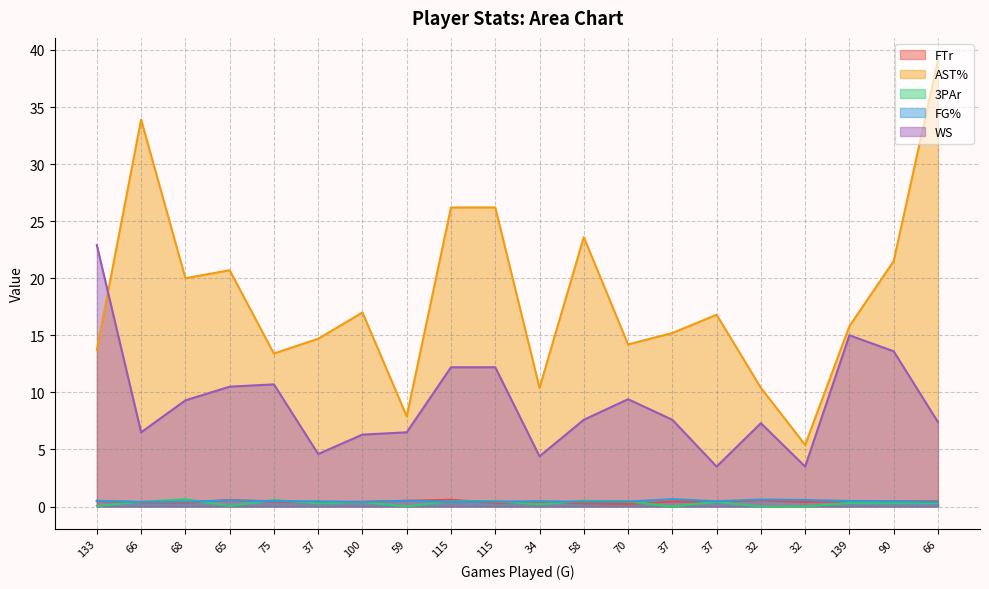

The FG% series shows 0.4 at 70. True or false?

True